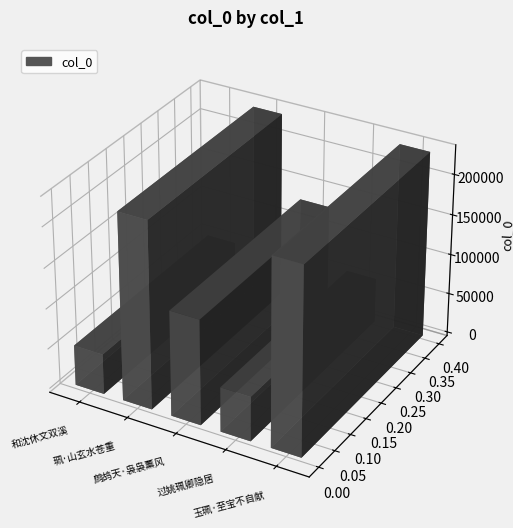

What is the change in value from 珮·山玄水苍重 to 过姚珮卿隐居?

-175838